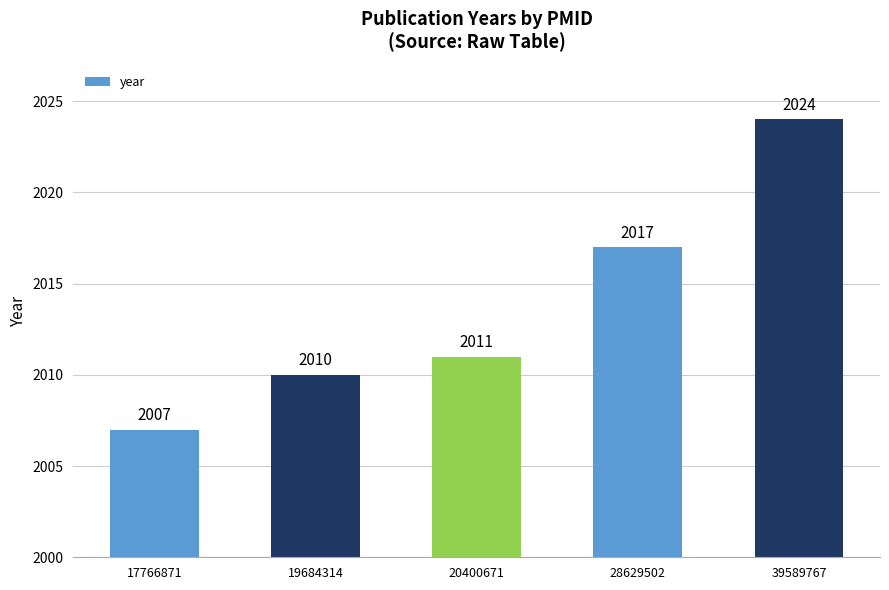

Count the number of data series in this chart.

1